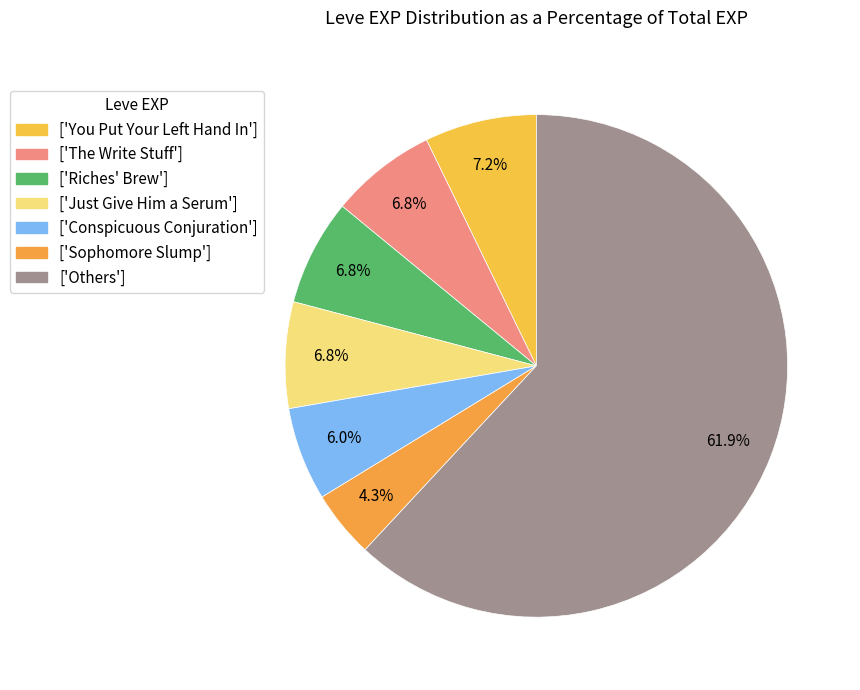

How many slices are in this pie chart?

7